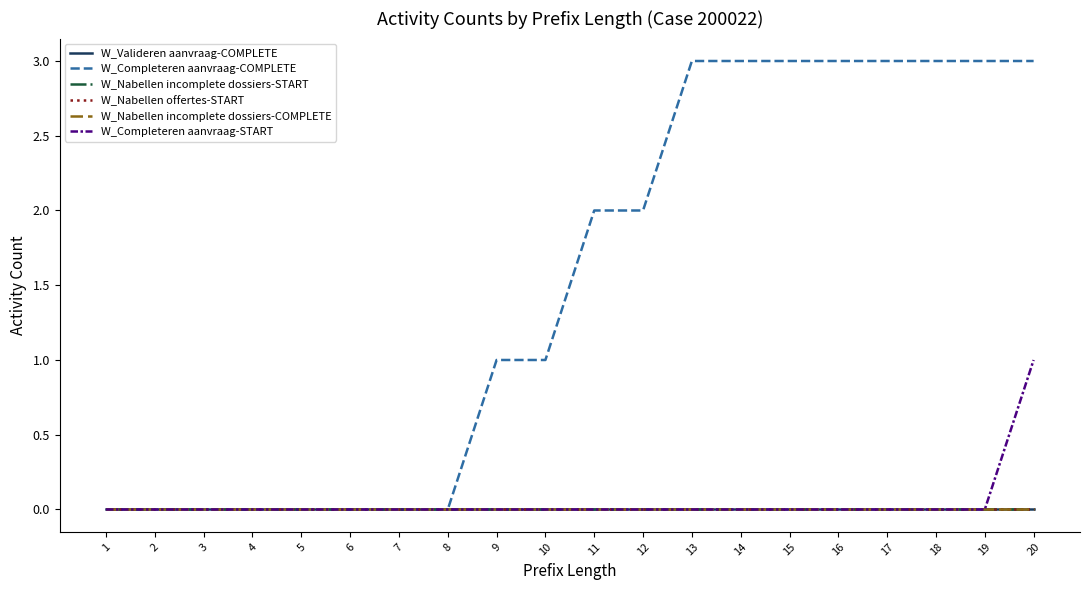

At which category does the chart reach its peak across all series?

13